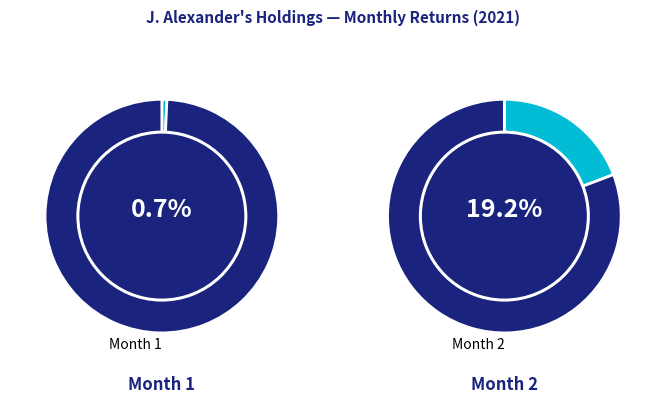

Which slice represents more than half of the pie?

2